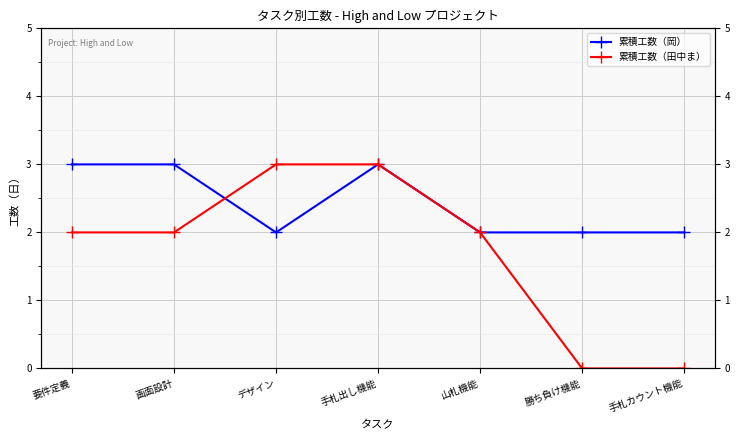

Where do 累積工数（岡） and 累積工数（田中ま） first cross each other?

画面設計 and デザイン